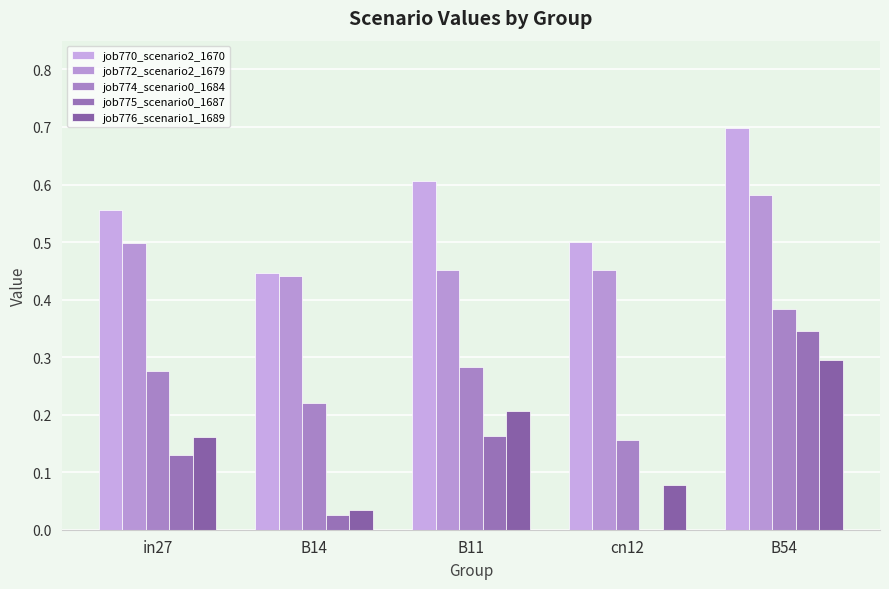

Reading left to right, transcribe all the data shown in this chart.

job770_scenario2_1670: in27=0.6	B14=0.4	B11=0.6	cn12=0.5	B54=0.7
job772_scenario2_1679: in27=0.5	B14=0.4	B11=0.5	cn12=0.5	B54=0.6
job774_scenario0_1684: in27=0.3	B14=0.2	B11=0.3	cn12=0.2	B54=0.4
job775_scenario0_1687: in27=0.1	B14=0.0	B11=0.2	cn12=0.0	B54=0.3
job776_scenario1_1689: in27=0.2	B14=0.0	B11=0.2	cn12=0.1	B54=0.3